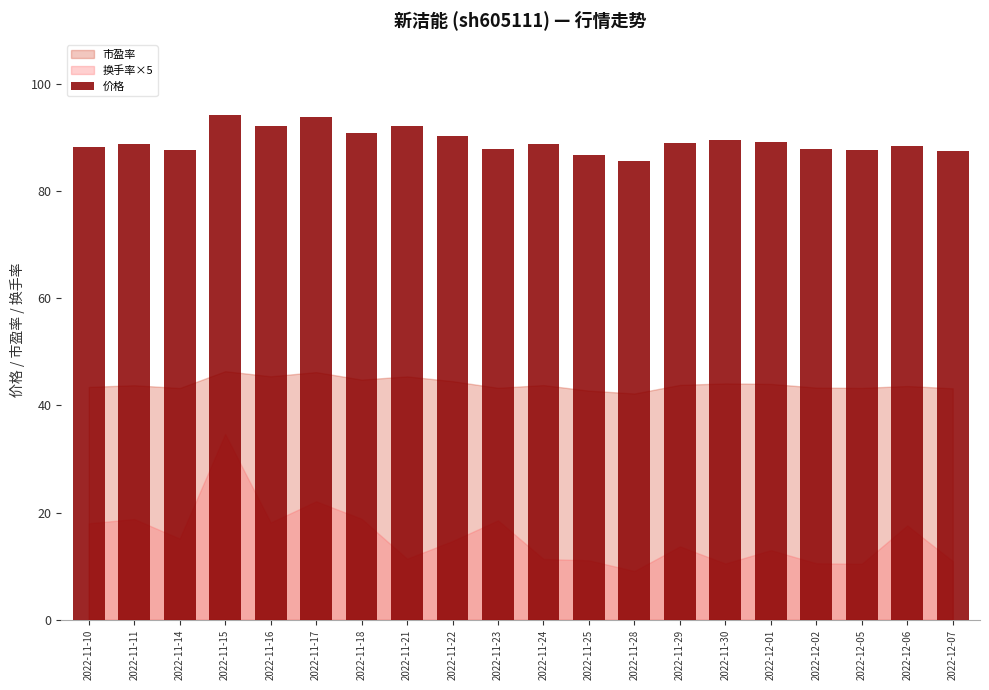

What is the change in value from 2022-11-23 to 2022-12-01?

+1.4